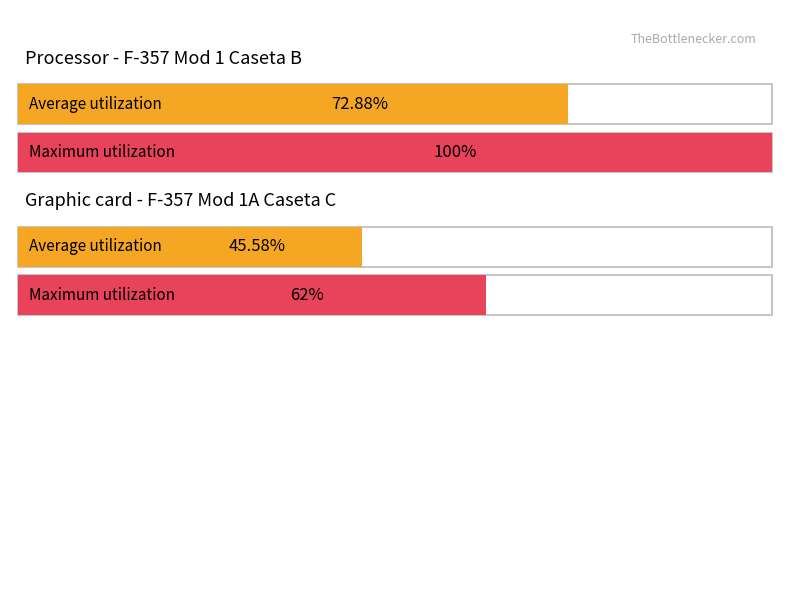

True or false: n has a value of 14 at 3.

False